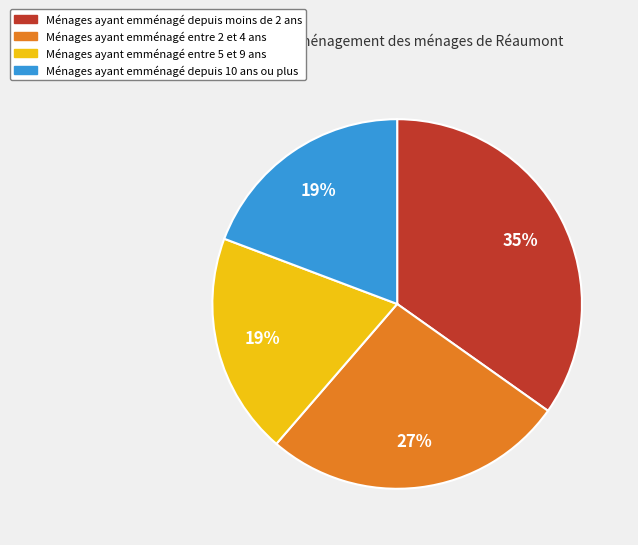

How many slices are in this pie chart?

4